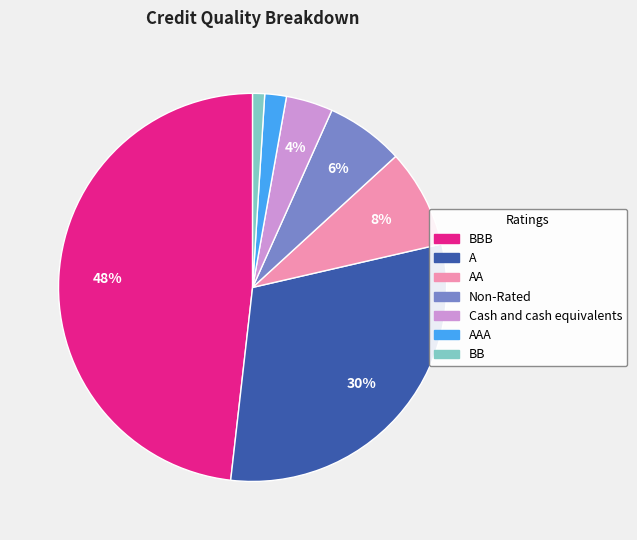

To the nearest percent, what is the difference between the largest and smallest slice percentages?

47%